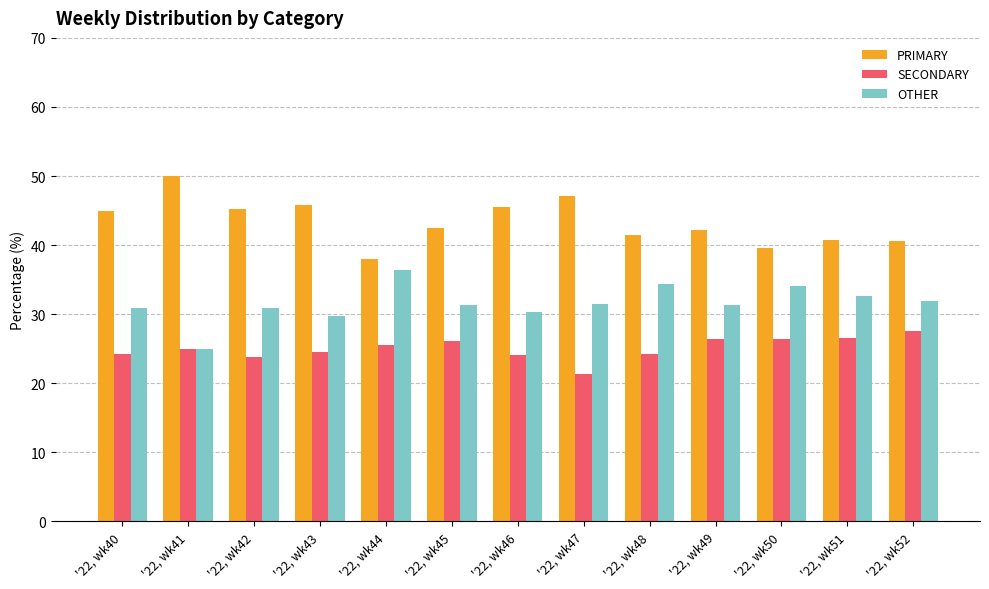

At which category does the chart reach its minimum across all series?

'22, wk47